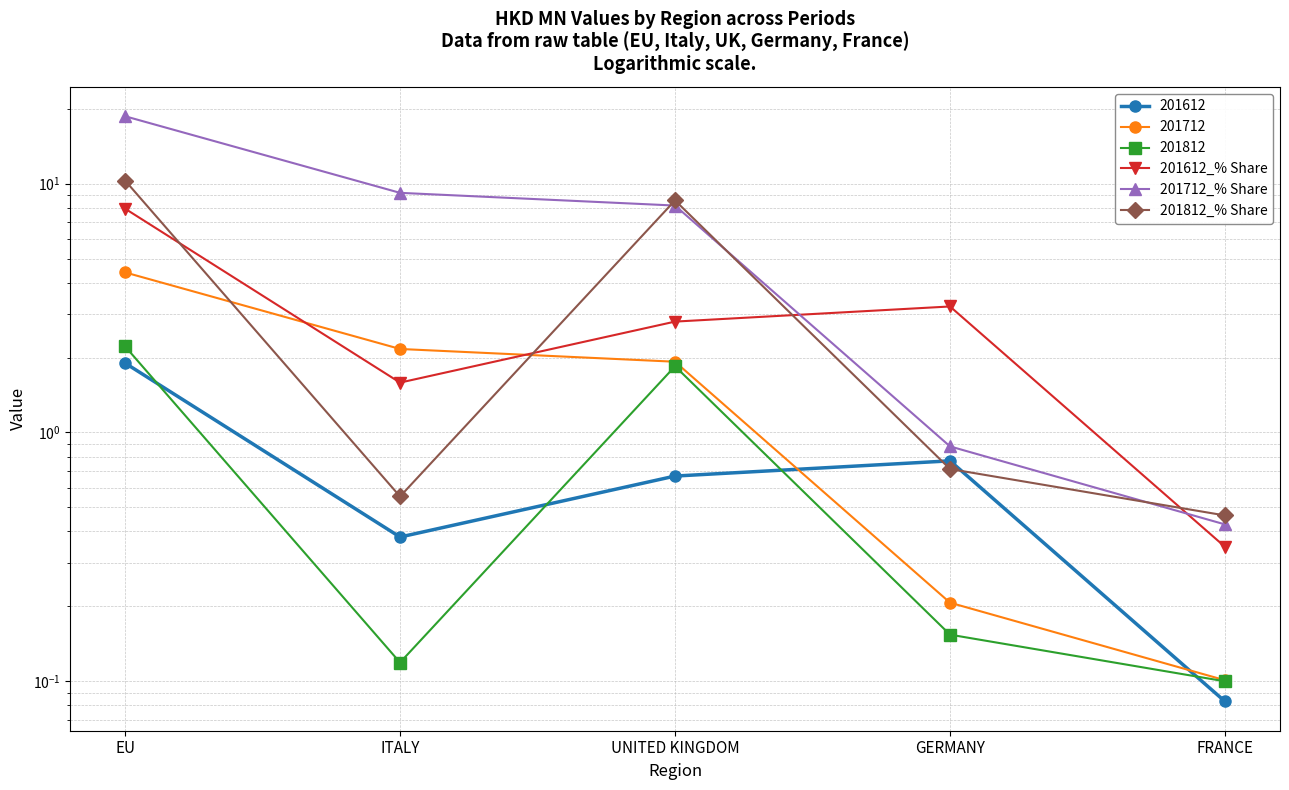

What is the value of the 201612_% Share point at the 5th from the left?

0.3